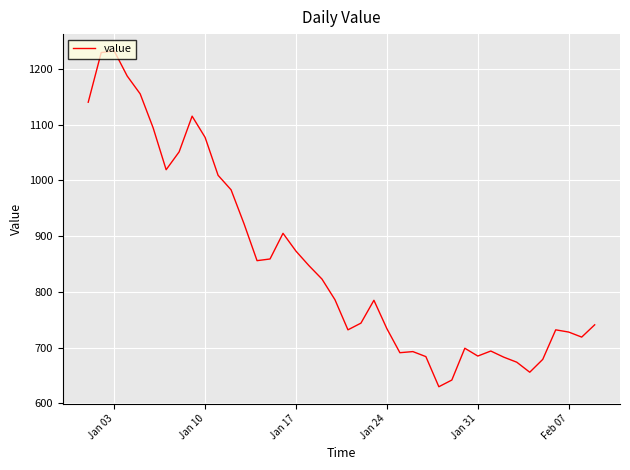

What is the maximum value shown in the chart?

1232